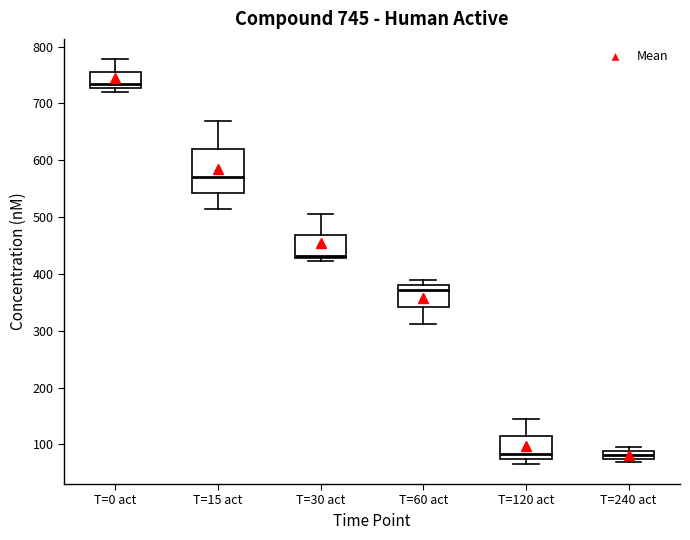

Comparing the boxes themselves (not the whiskers), which one is the tallest?

T=15 act